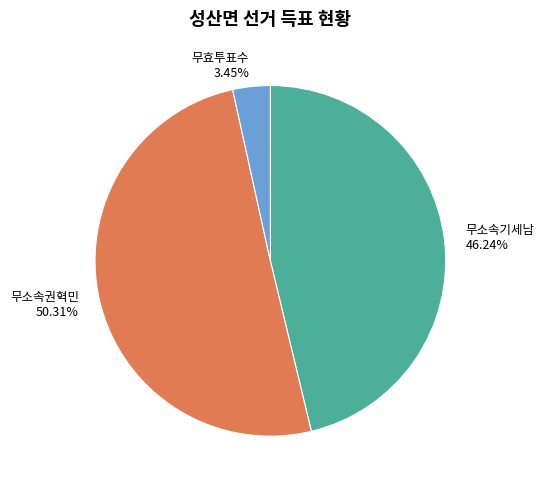

Which category has the biggest portion of the pie?

무소속권혁민